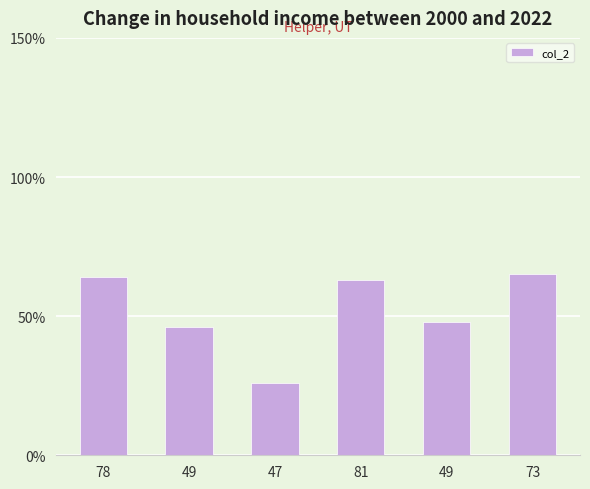

Reading left to right, what are all the values shown in this chart?

64	46	26	63	48	65